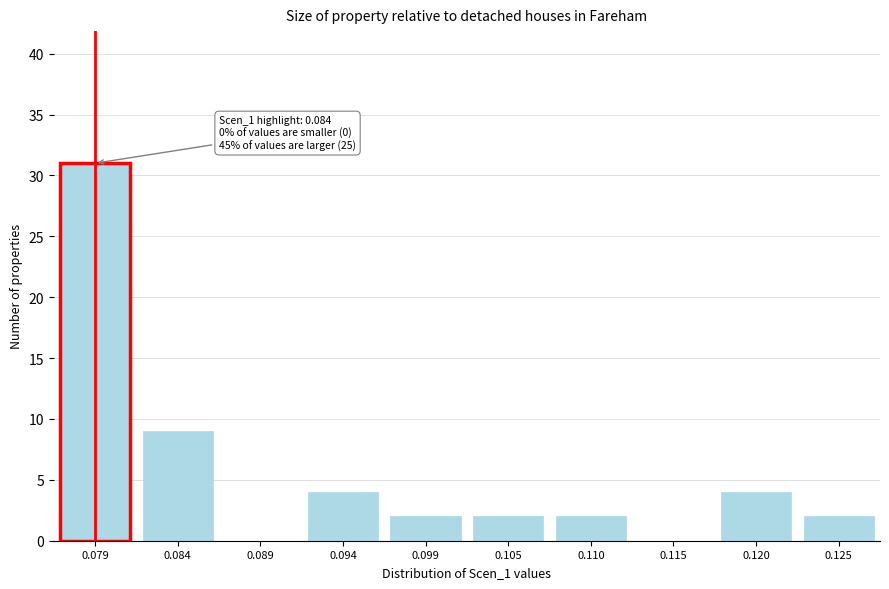

Reading right to left, extract all data points from this chart.

0.125=2	0.120=4	0.115=0	0.110=2	0.105=2	0.099=2	0.094=4	0.089=0	0.084=9	0.079=31